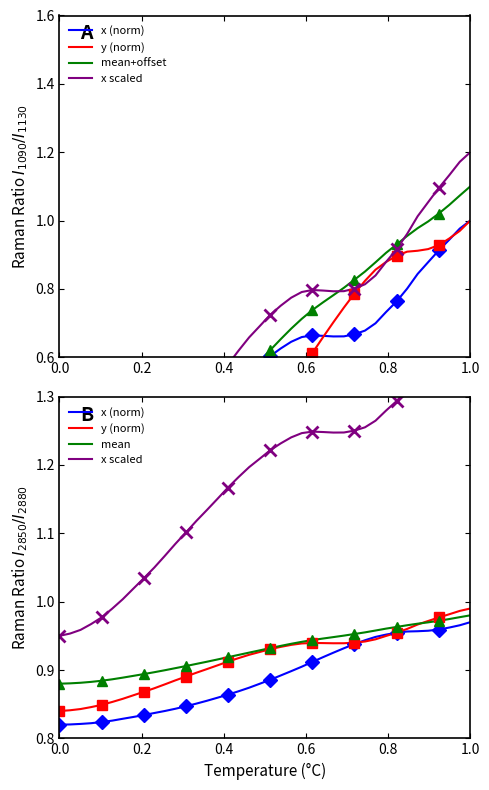

Which series has the largest total across all categories?

x scaled